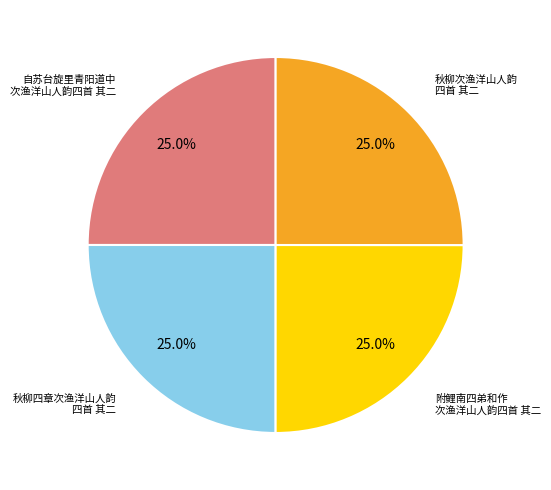

Count the number of slices in the pie.

4